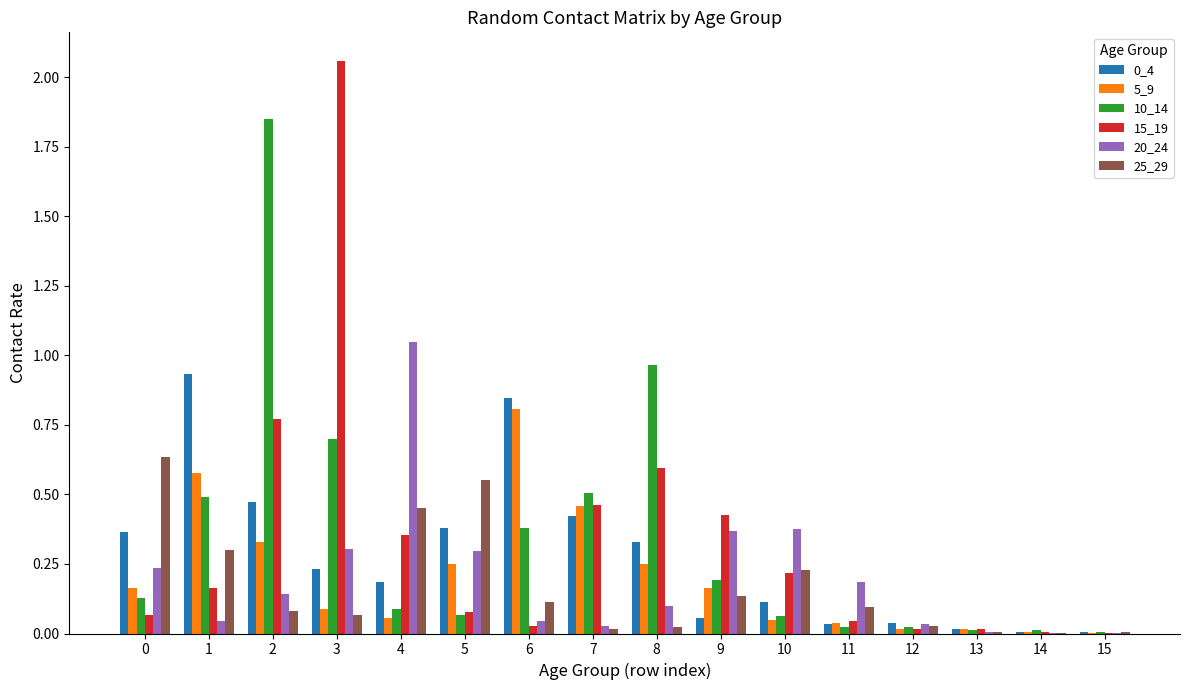

What is the sum of all 5_9 values?

3.3